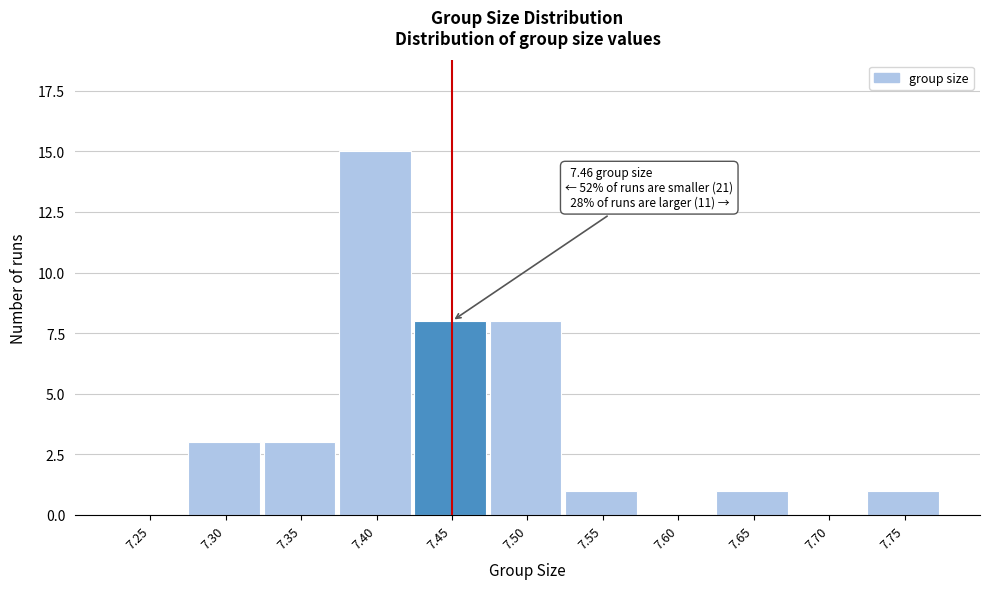

Reading right to left, extract all data points from this chart.

7.75=1	7.70=0	7.65=1	7.60=0	7.55=1	7.50=8	7.45=8	7.40=15	7.35=3	7.30=3	7.25=0